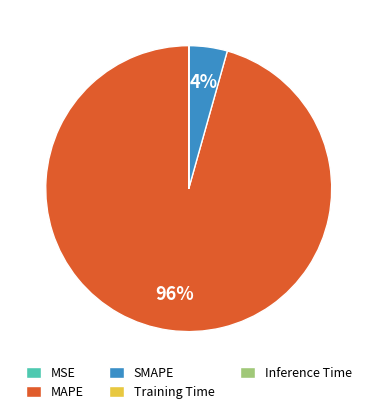

Which slice is the largest?

MAPE